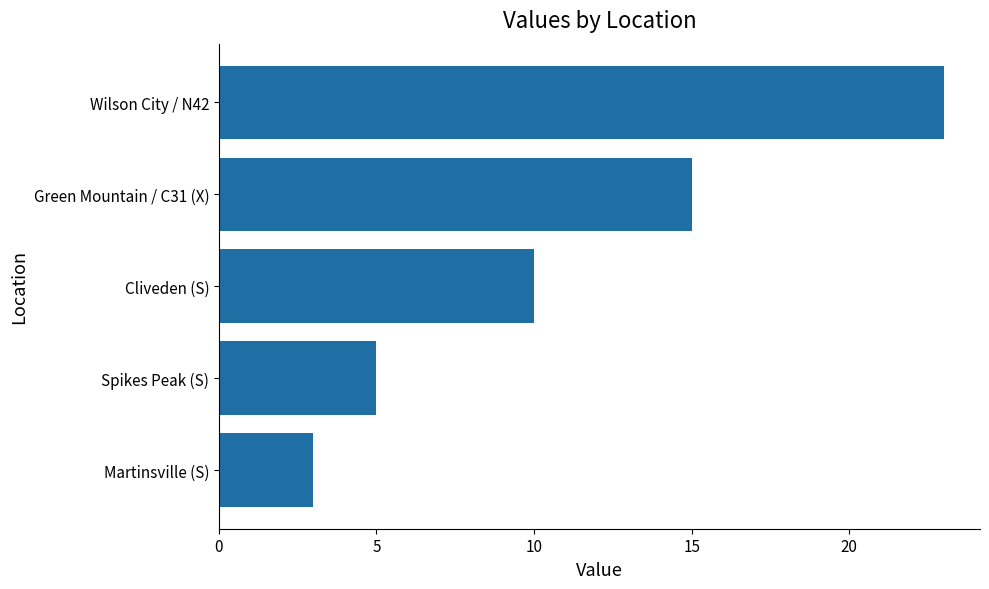

At which label is the value closest to 13?

Green Mountain / C31 (X)